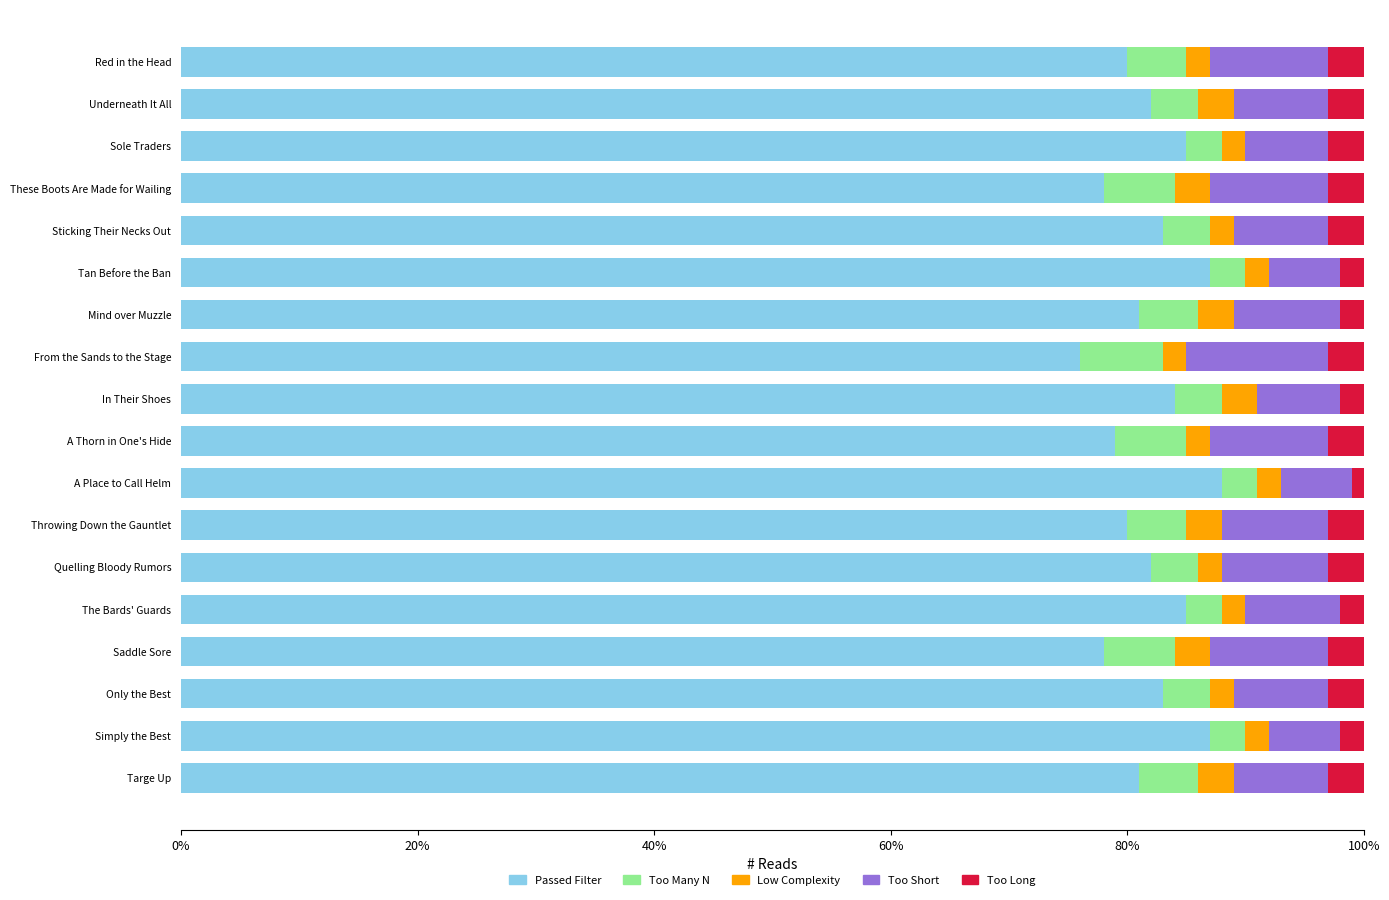

How many distinct data groups are displayed?

5